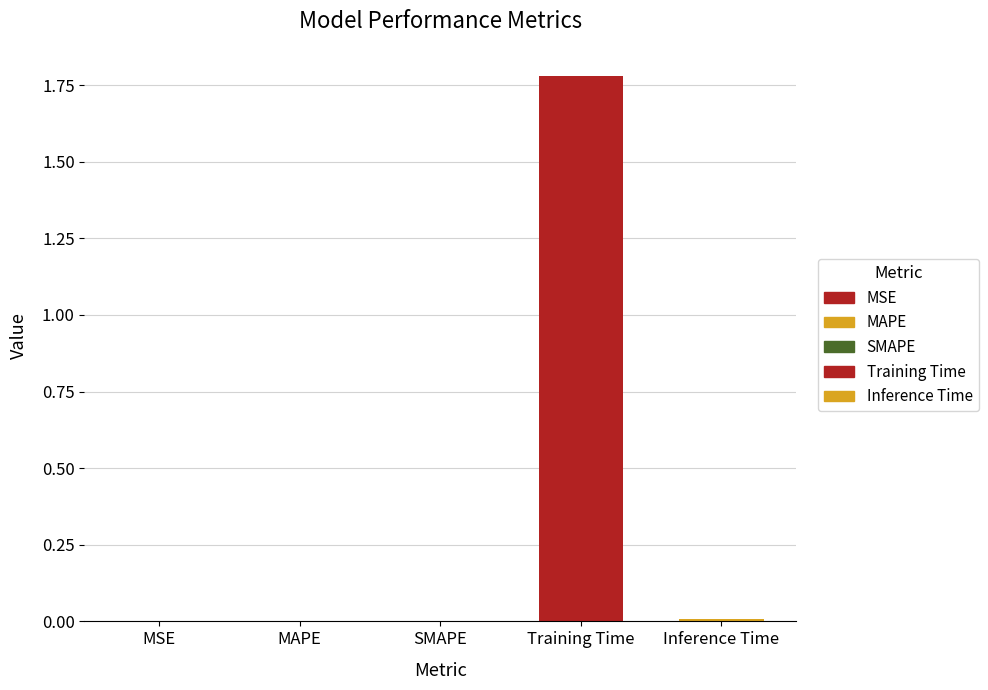

What is the difference between the maximum and second lowest values?

1.8